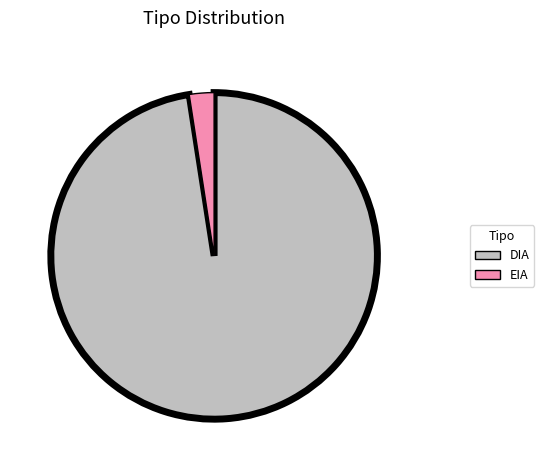

How many segments does this pie chart have?

2